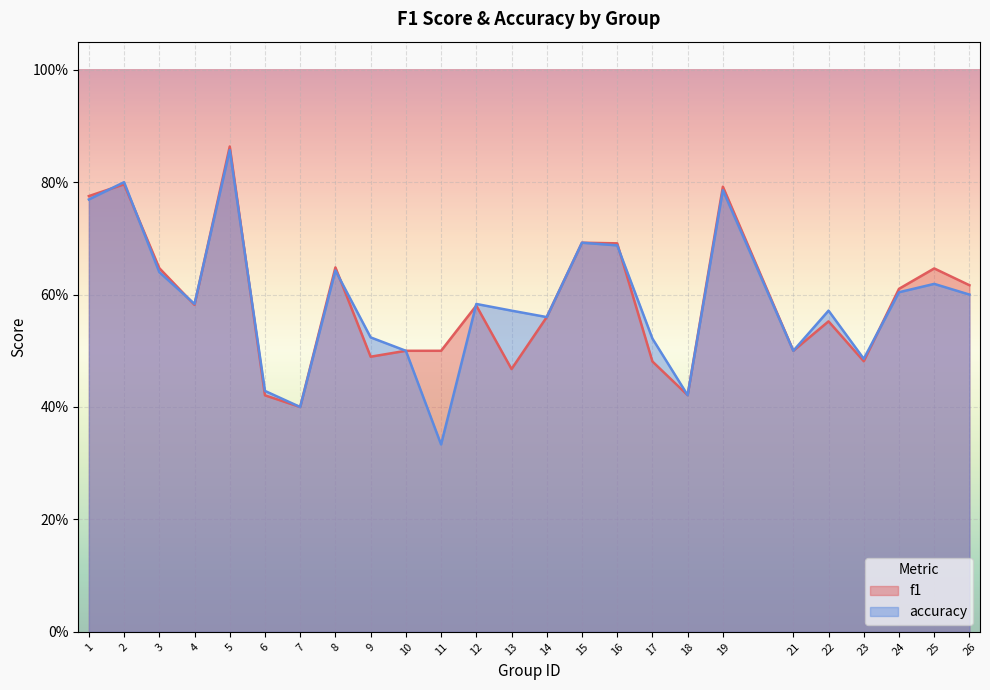

What is the value of the f1 point at the 9th from the left?

0.5